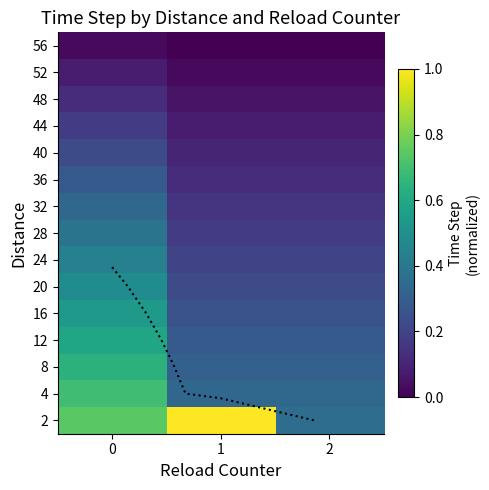

What value does the 8 series have at 0?

0.6